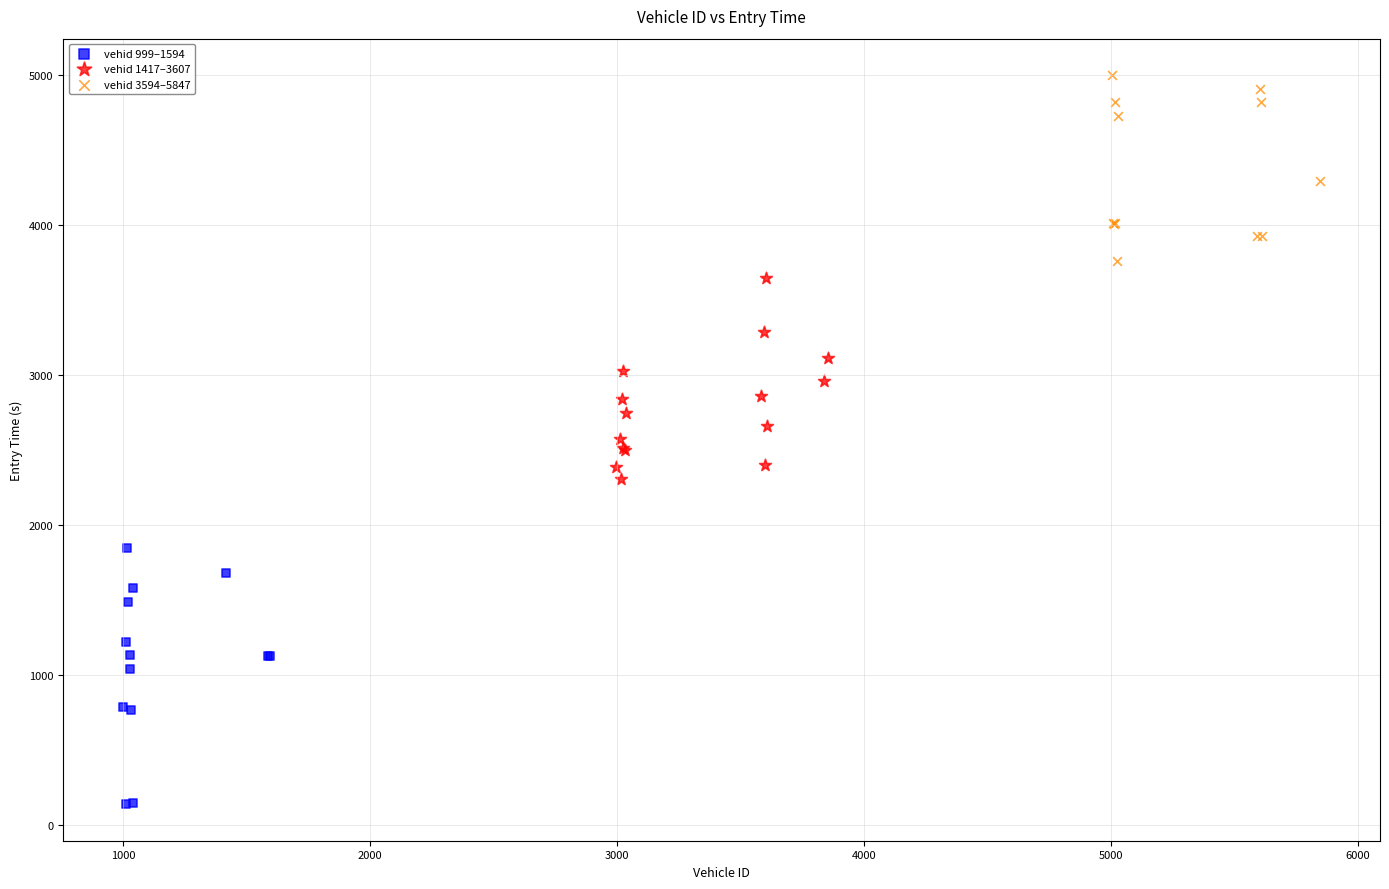

Which series contains the lowest Y value?

vehid 999–1594